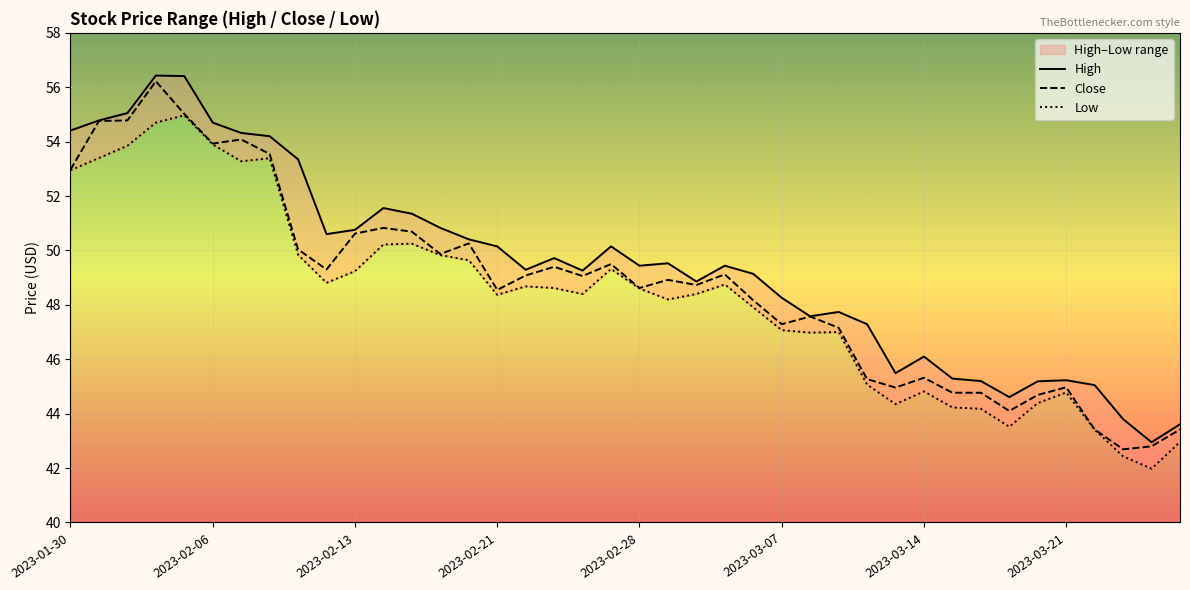

What is the sum of all Low values?

1930.7